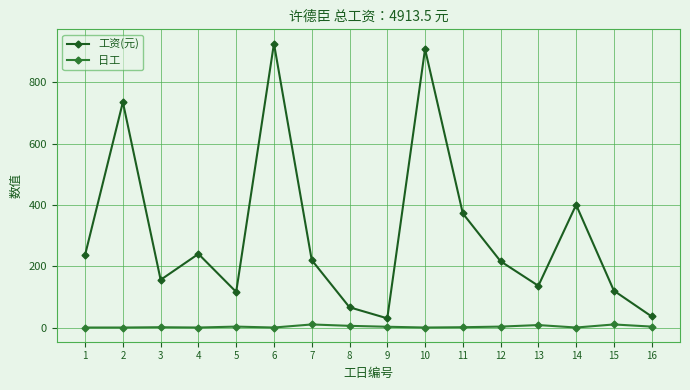

List the series in order of their overall mean, highest first.

工资(元), 日工